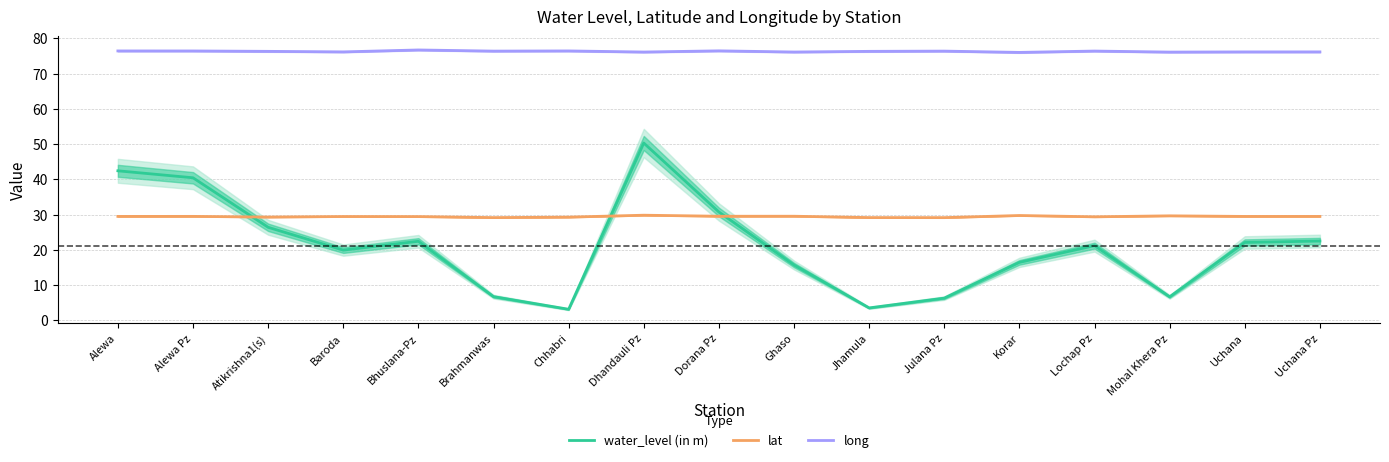

What is the average value of the long series?

76.3